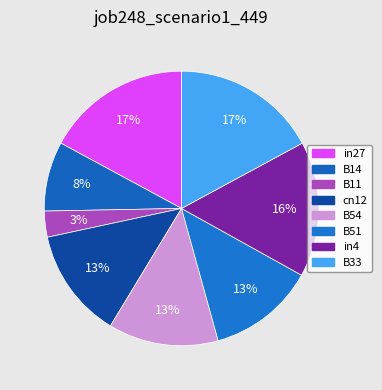

To the nearest percent, what percentage of the pie is B33?

17%